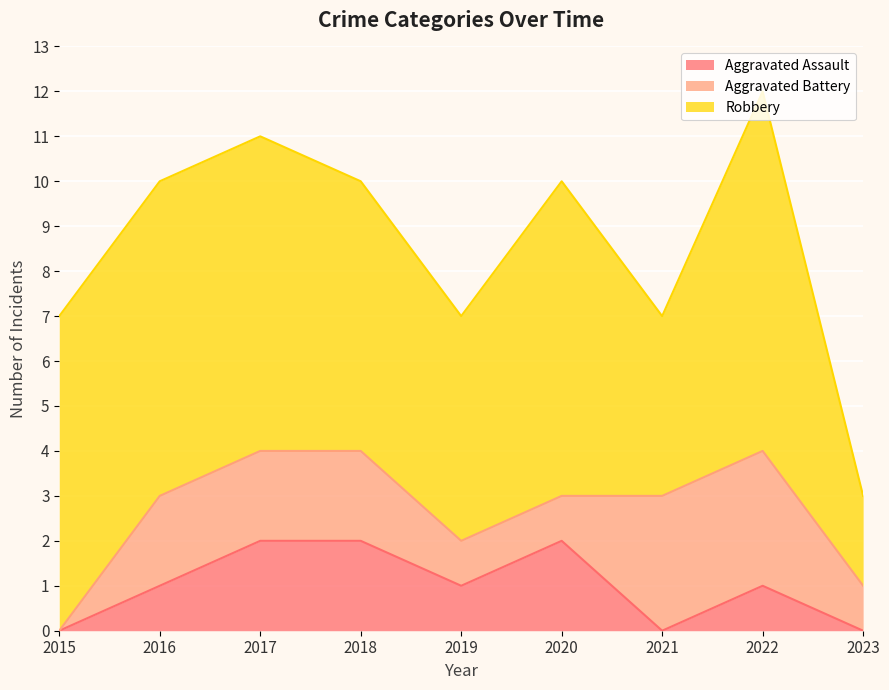

Between 2023 and 2018, which is larger?

2018